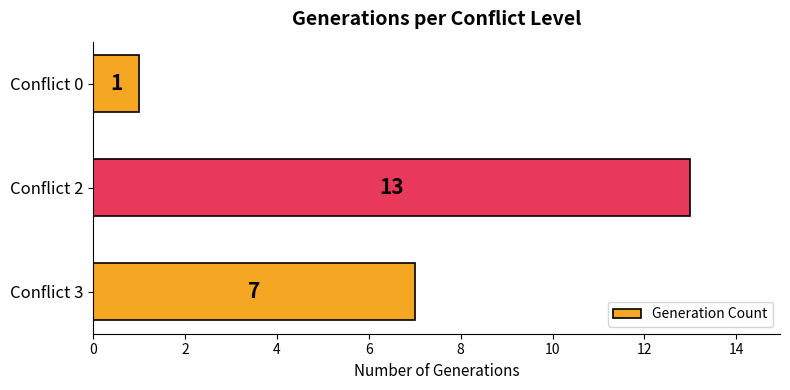

The chart shows a value of 13 at Conflict 2. True or false?

True